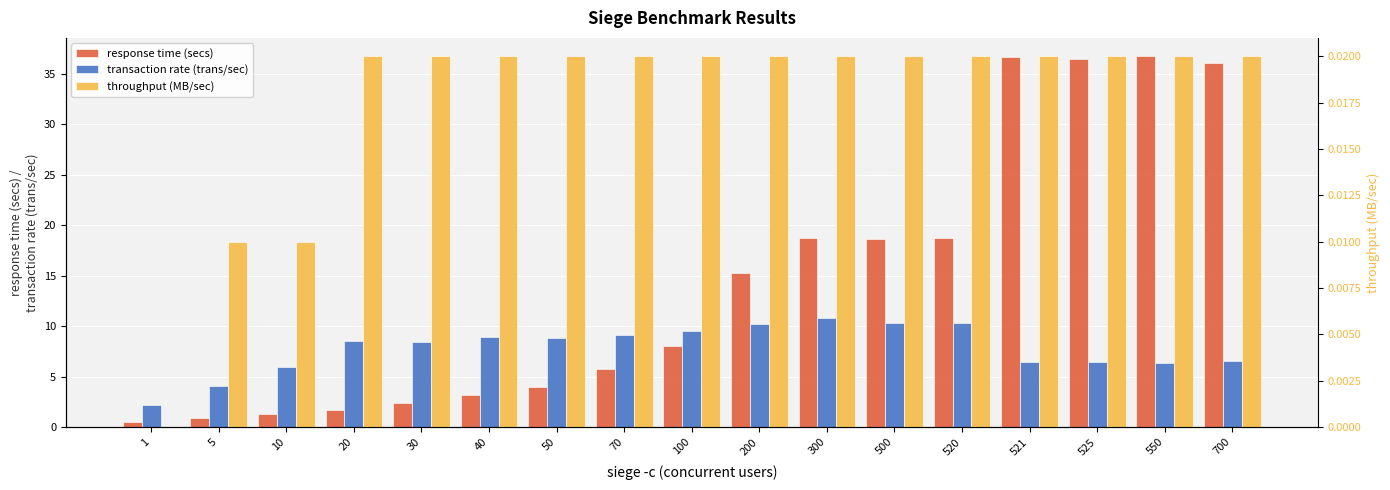

What is the total value across all series at 520?

29.0